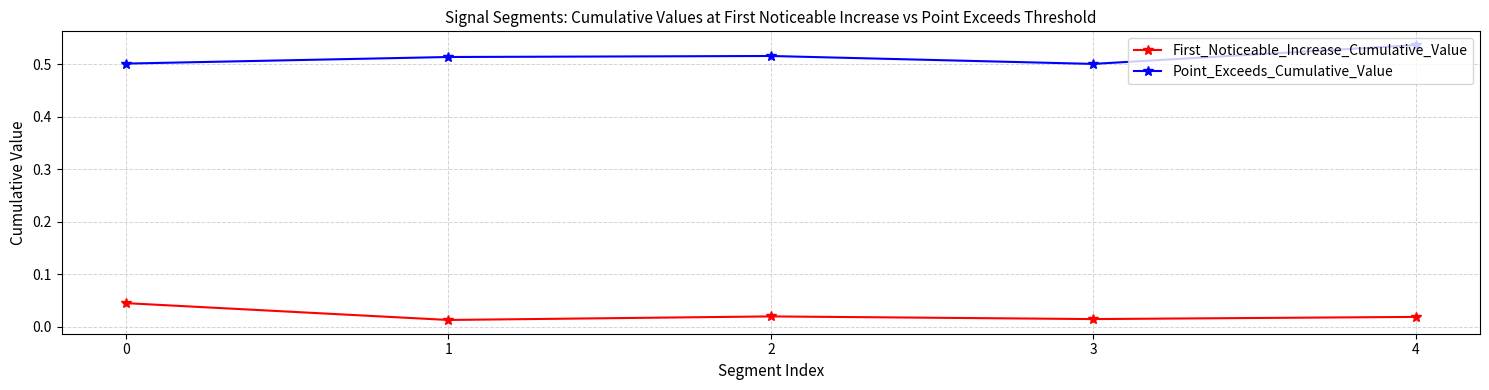

True or false: First_Noticeable_Increase_Cumulative_Value and Point_Exceeds_Cumulative_Value intersect in this chart.

False